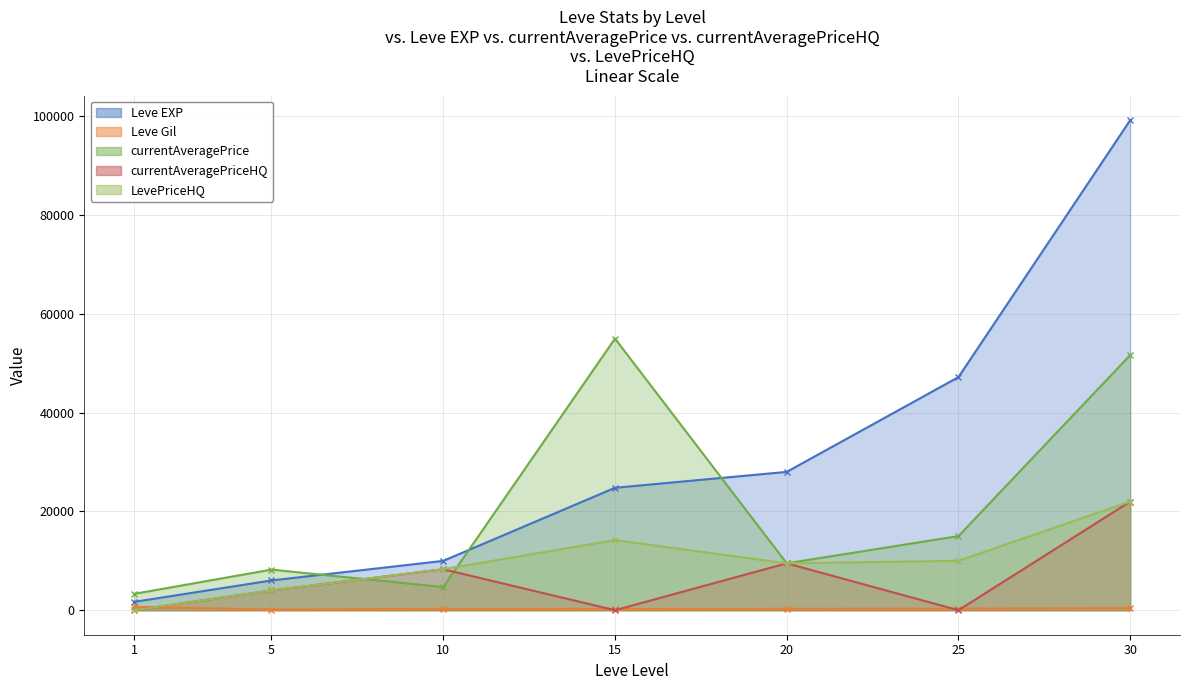

Which series changed the most between 20 and 30?

Leve EXP